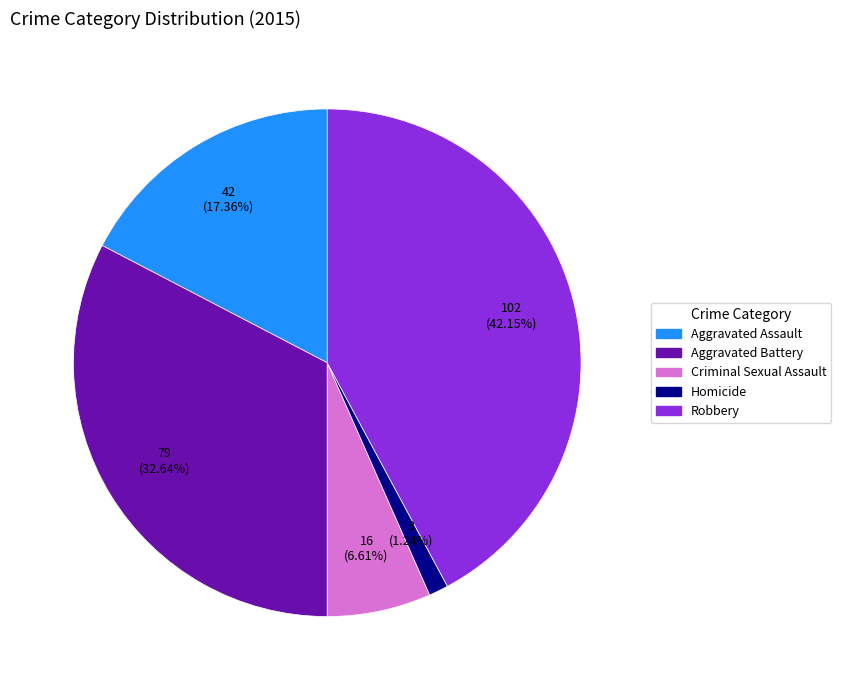

Count the number of slices in the pie.

5